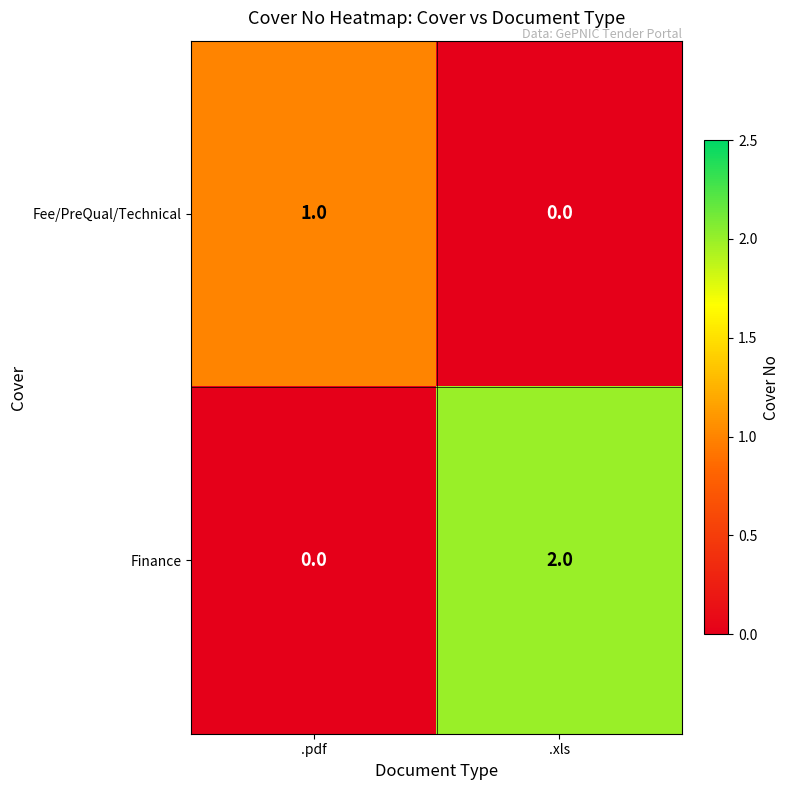

What is the spread (max minus min) of values at .xls?

2